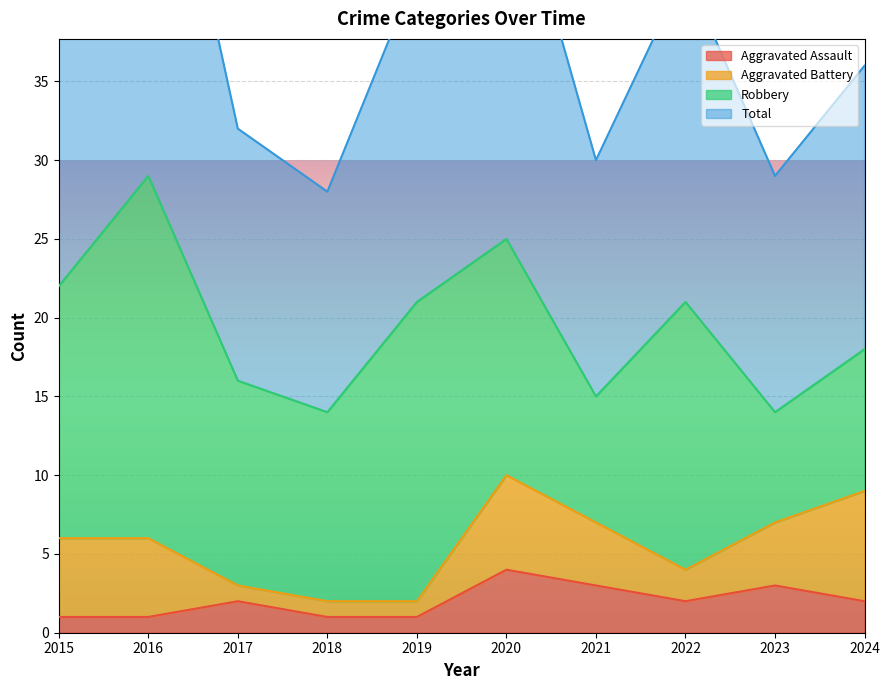

What is the maximum value for Aggravated Assault?

4